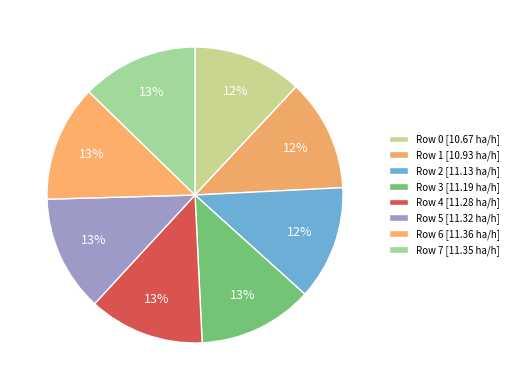

How many segments does this pie chart have?

8